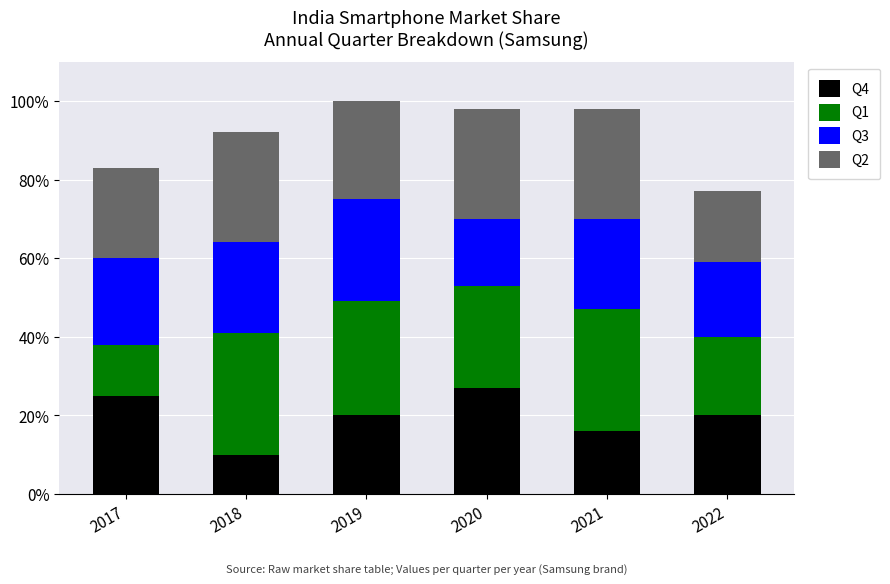

What is the sum of the Q2 values at 2019 and 2022?

0.4